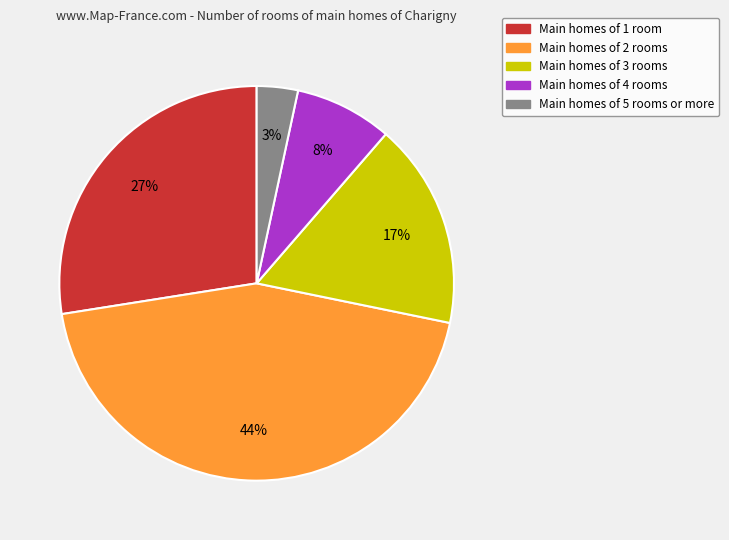

To the nearest percent, what is the average slice percentage?

20%